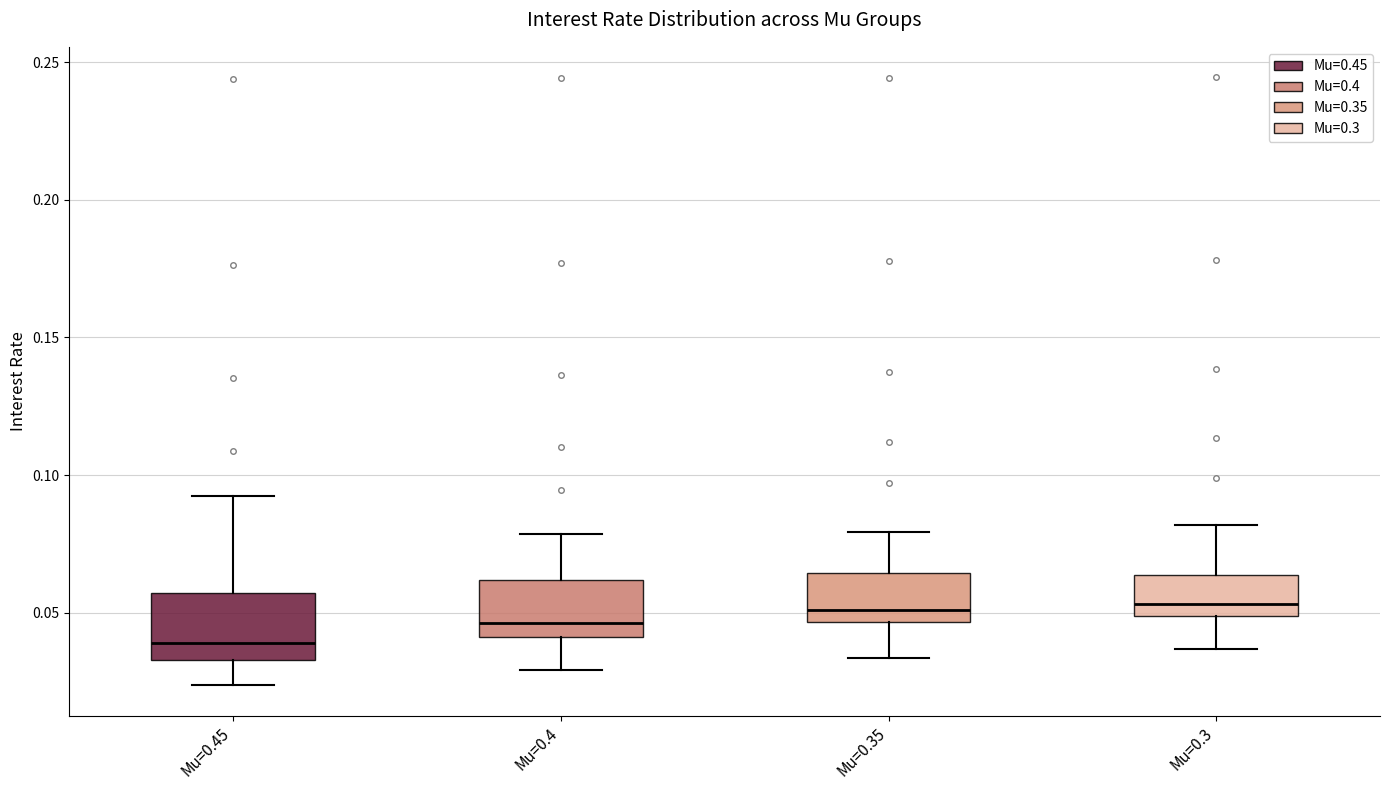

Reading left to right, read every box against the y-axis: the position of its median line, the range the box covers, and the ends of its whiskers. The values are not printed on the chart, so give them approximately, as read against the axis.

Mu=0.45: median 0.040, box 0.035 to 0.055, whiskers 0.025 to 0.090
Mu=0.4: median 0.045, box 0.040 to 0.060, whiskers 0.030 to 0.080
Mu=0.35: median 0.050, box 0.045 to 0.065, whiskers 0.035 to 0.080
Mu=0.3: median 0.055, box 0.050 to 0.065, whiskers 0.035 to 0.080